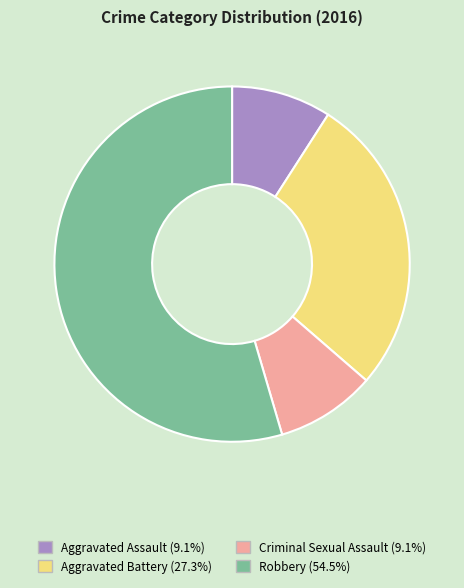

Which slice is the largest?

Robbery